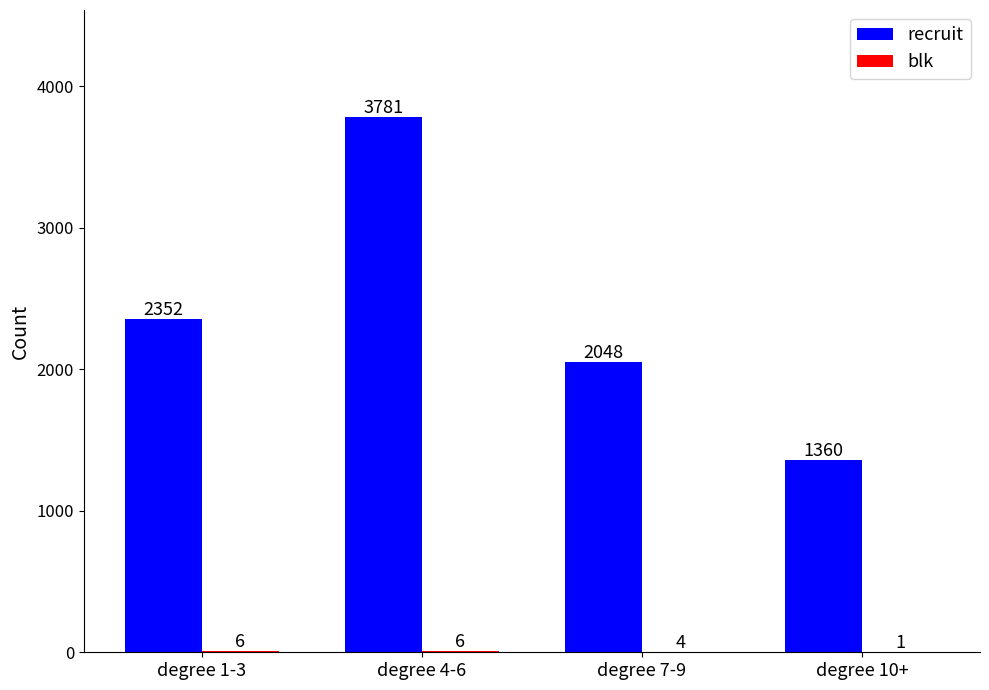

What is the maximum value for recruit?

3781